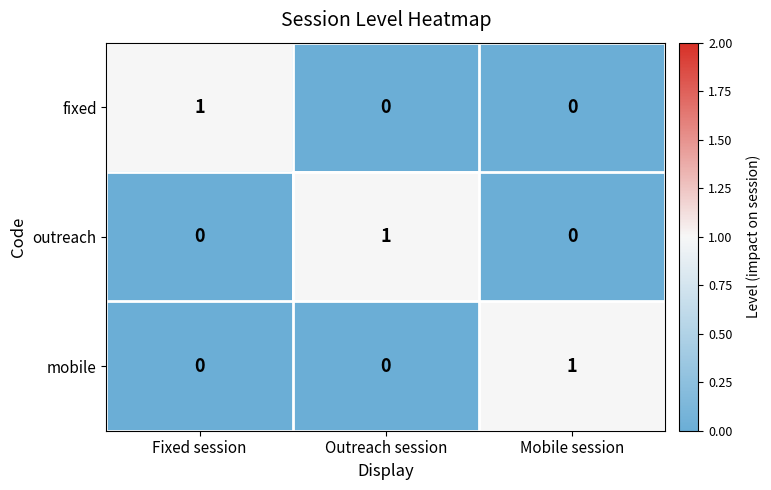

Reading left to right, what are all the values shown in this chart?

fixed: Fixed session=1	Outreach session=0	Mobile session=0
outreach: Fixed session=0	Outreach session=1	Mobile session=0
mobile: Fixed session=0	Outreach session=0	Mobile session=1